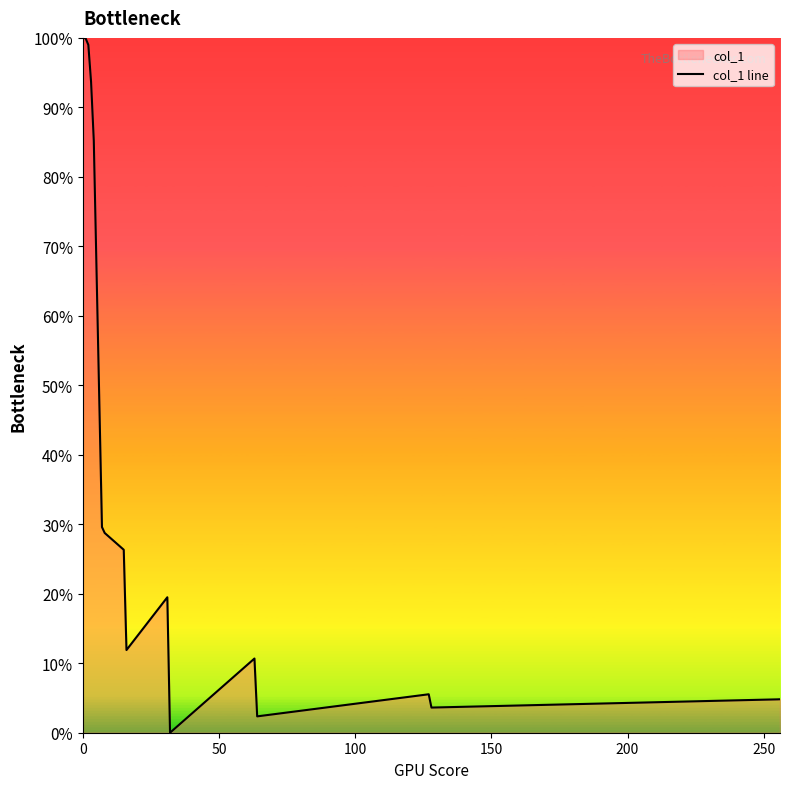

The chart shows a value of 0.0 at 8. True or false?

False